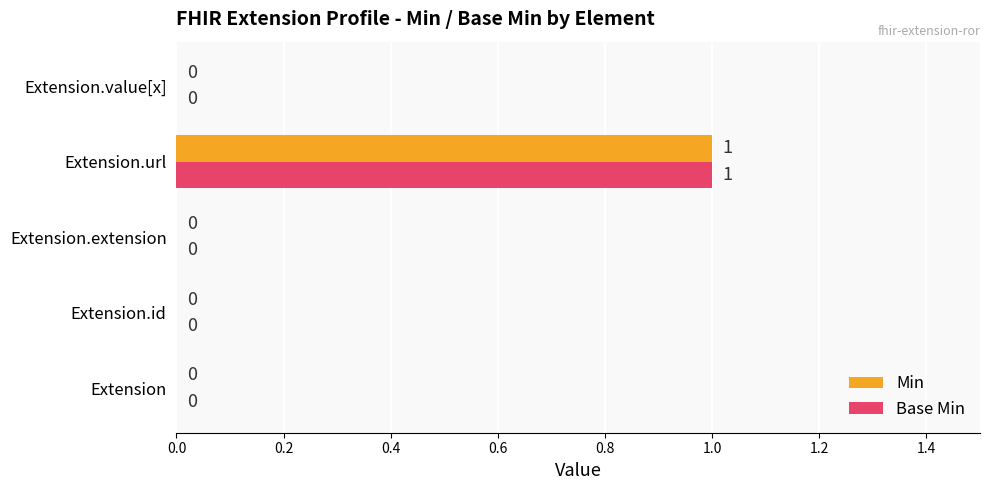

At which category is the sum across all series the highest?

Extension.url